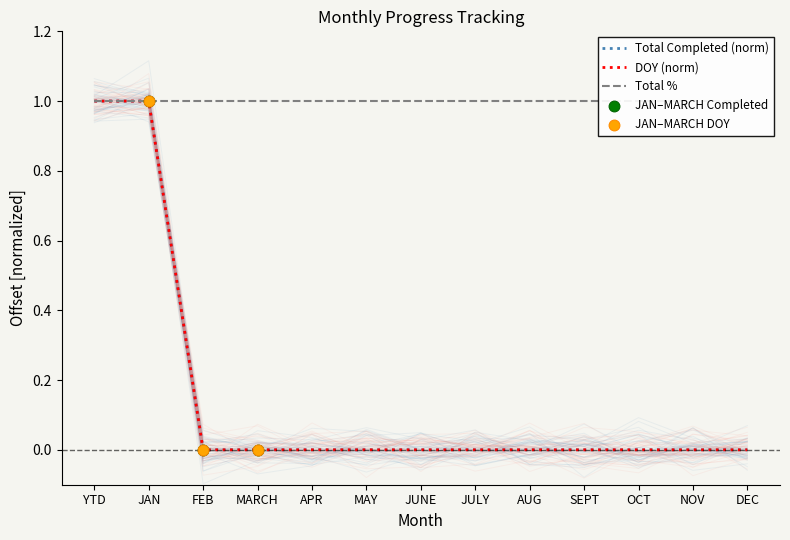

Is the value of DOY at SEPT greater than the value of Total Completed at APR?

No